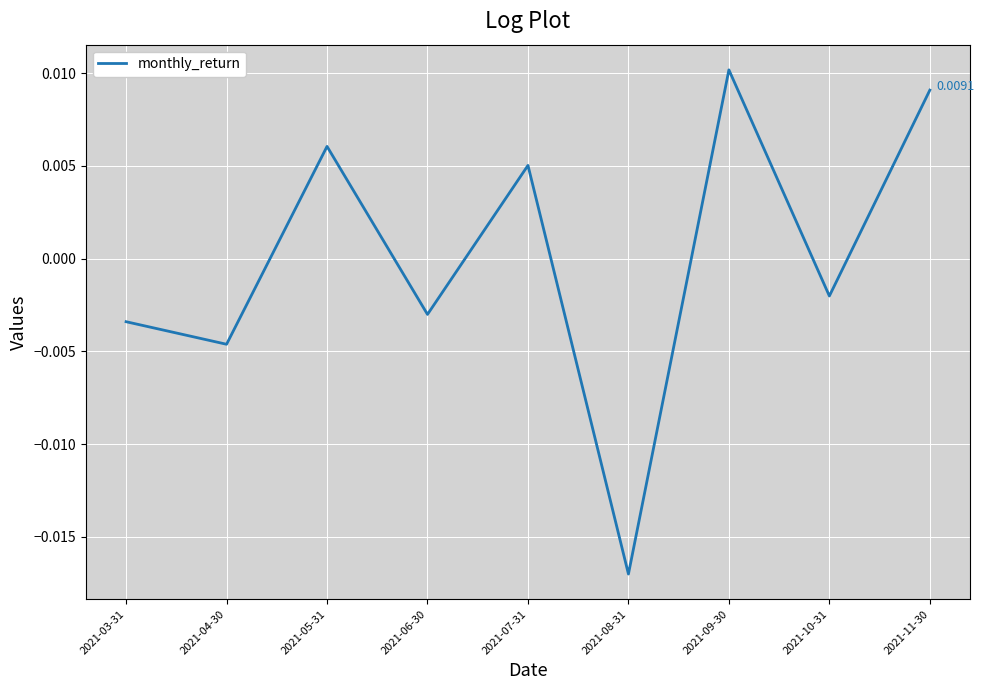

How many lines are shown in the chart?

1